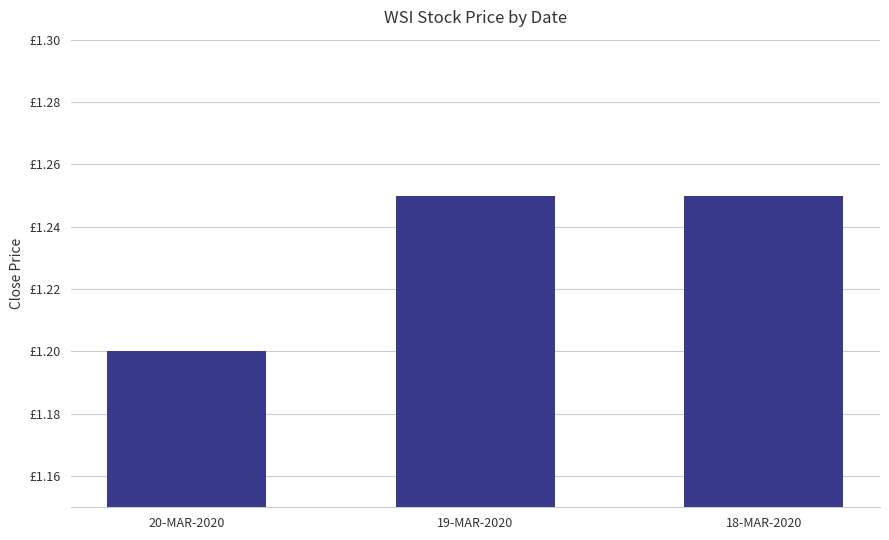

What is the change in value from 20-MAR-2020 to 18-MAR-2020?

+0.1